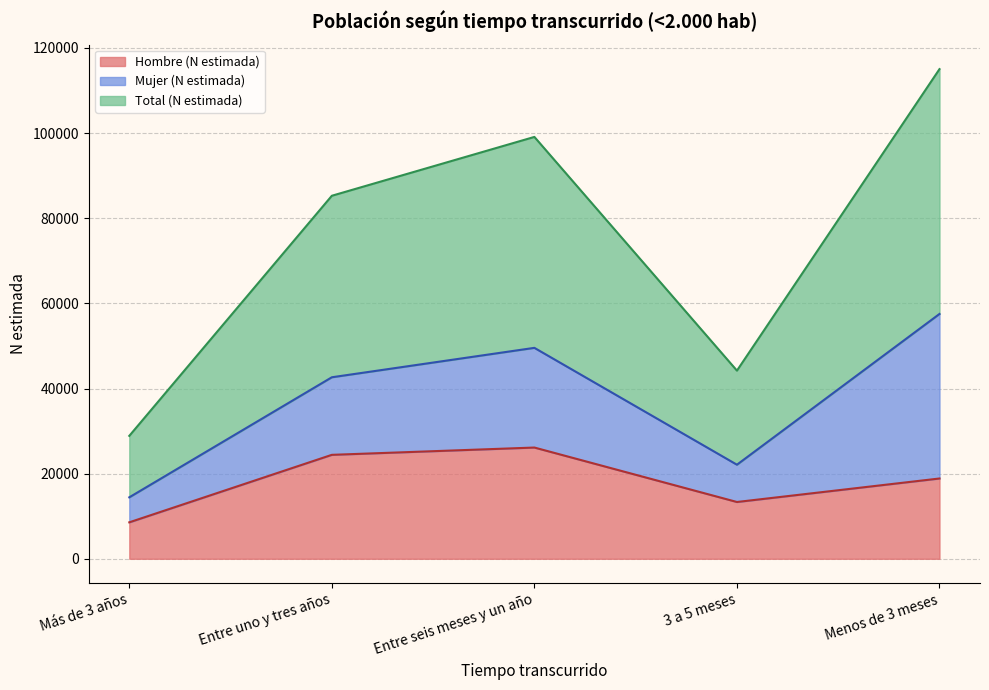

The value of Hombre (N estimada) at 3 a 5 meses is 13339. True or false?

True